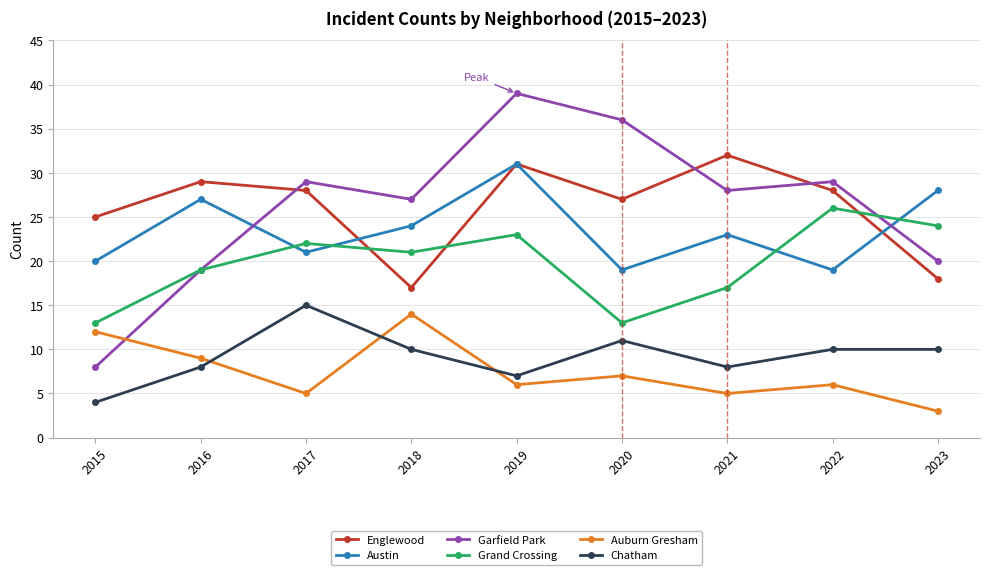

Between 2015 and 2020, which series saw the biggest shift?

Garfield Park